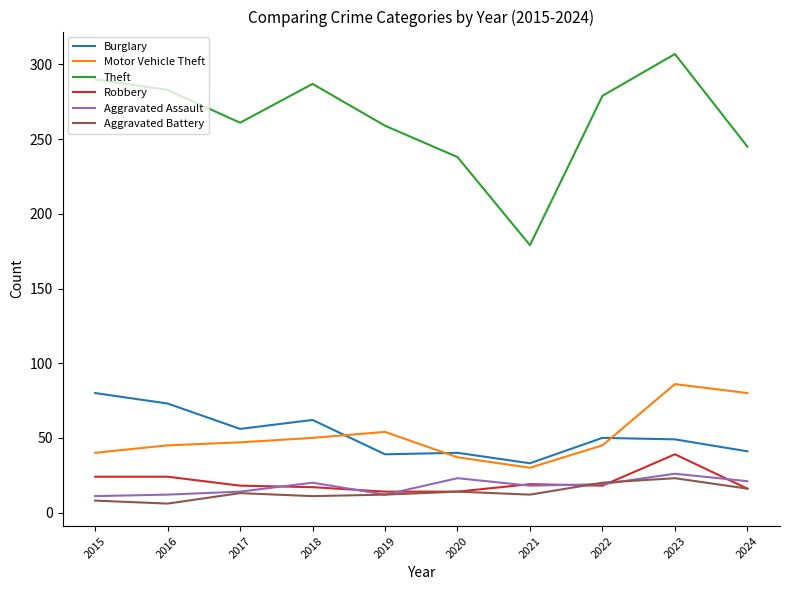

True or false: Theft and Motor Vehicle Theft cross at least once.

False